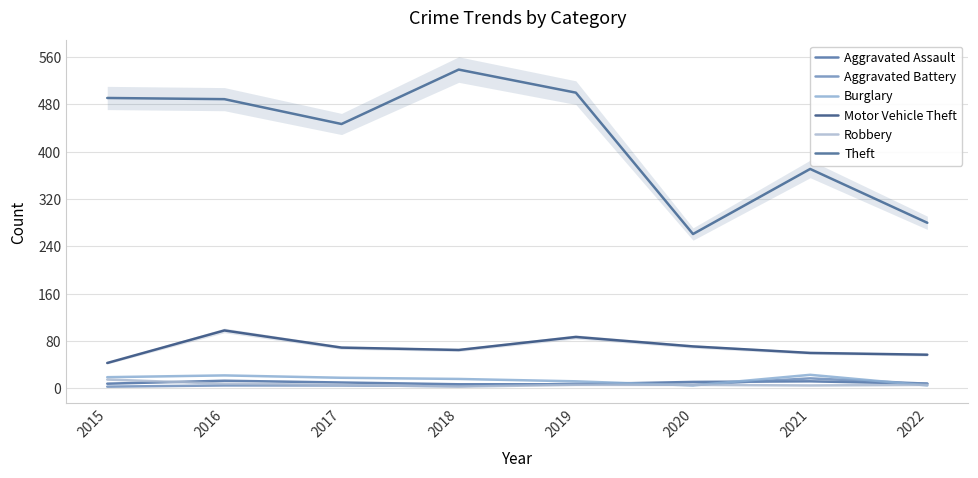

At which category is the sum across all series the highest?

2016